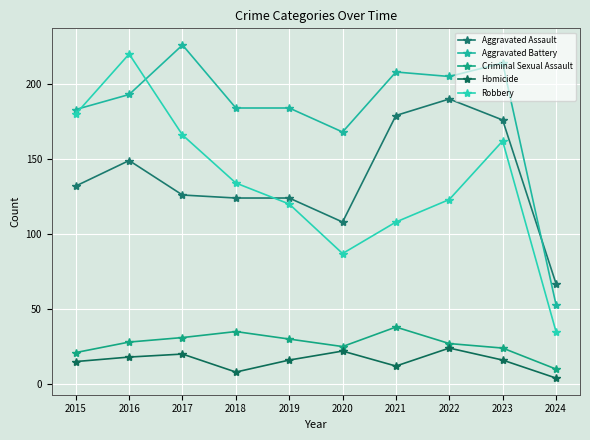

At which label does Aggravated Battery reach its peak?

2017